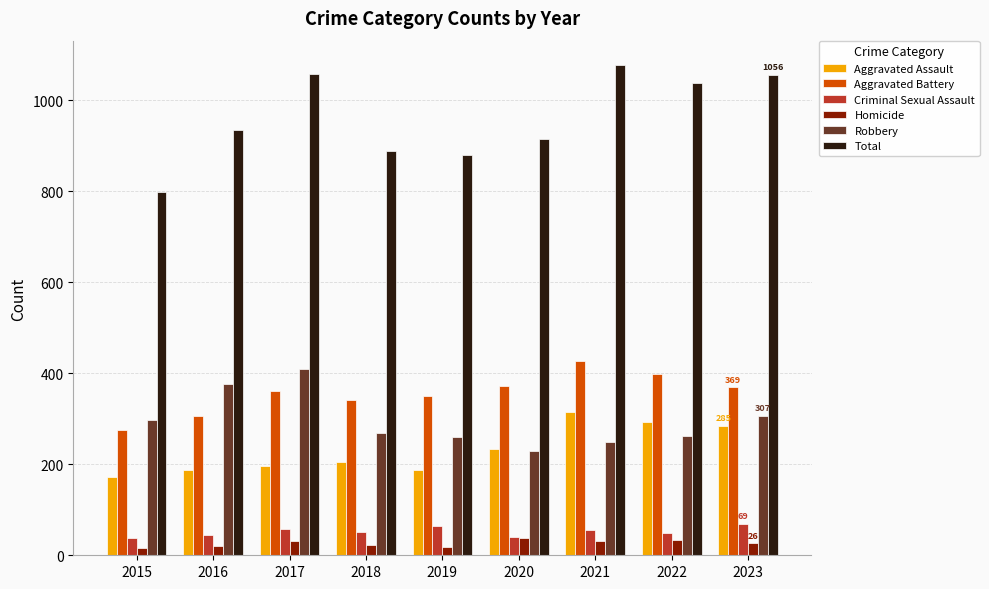

What is the greatest value displayed?

1077